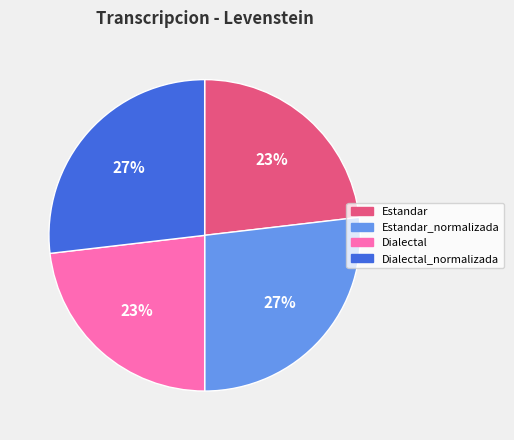

Does any single category account for the majority?

No